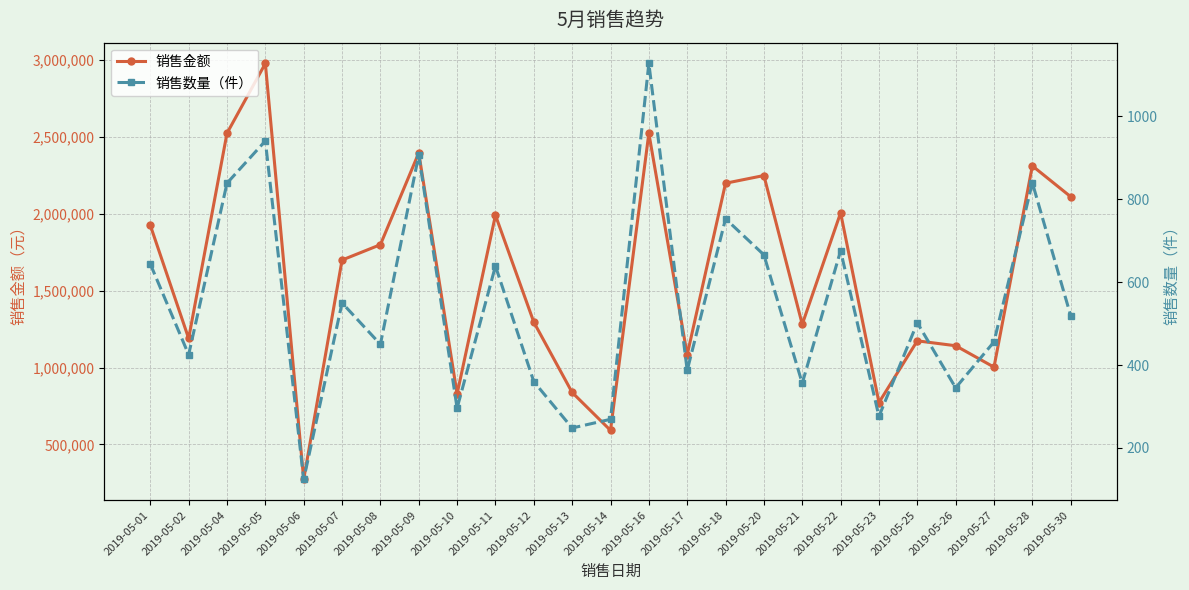

At how many categories does at least one series exceed 49851?

25